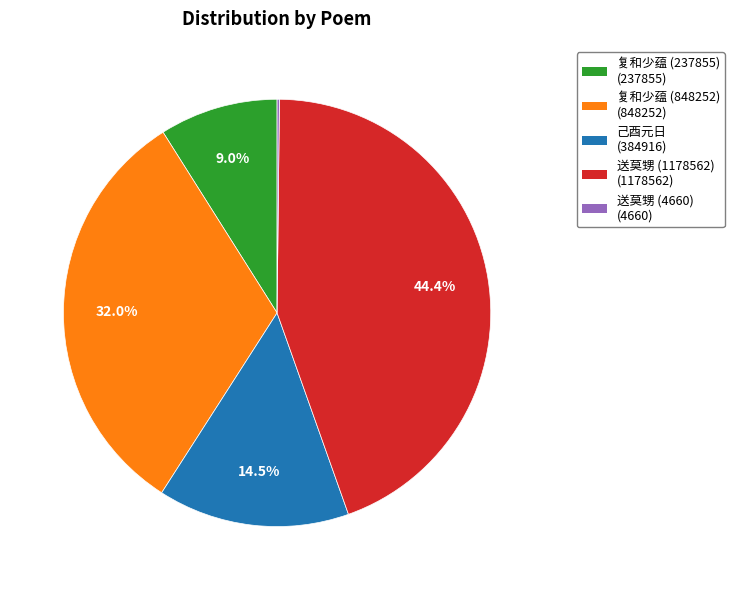

Is there any slice that represents more than half of the pie?

No